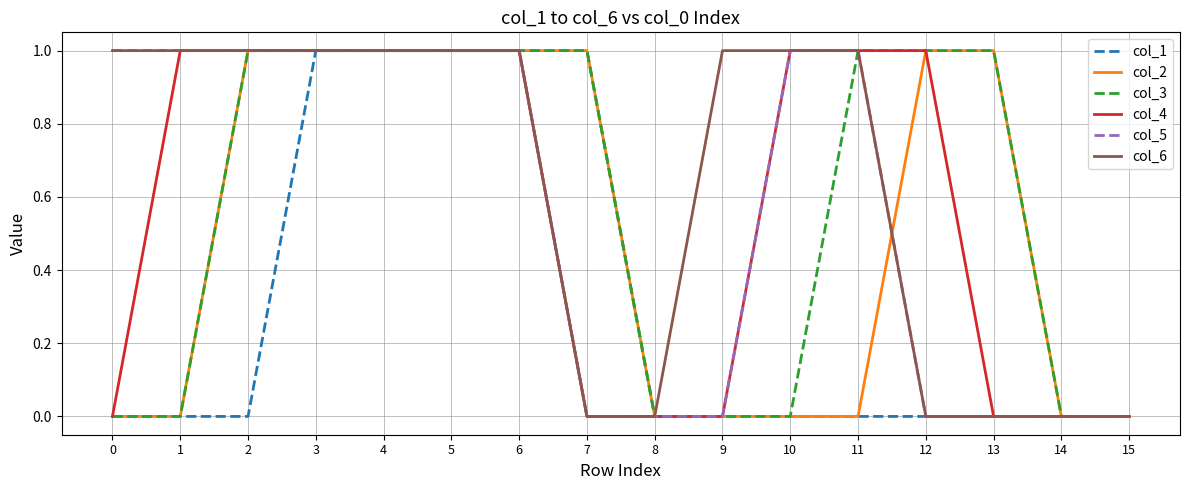

Which series has the largest total across all categories?

col_6